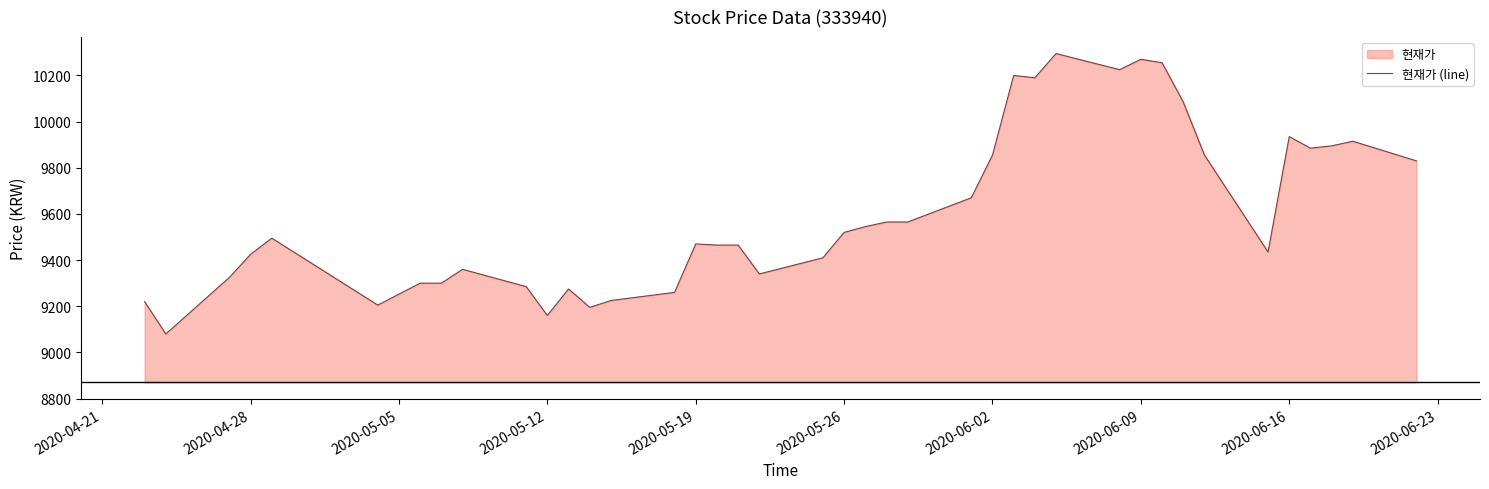

What is the lowest value of the 현재가 (line) series?

9080